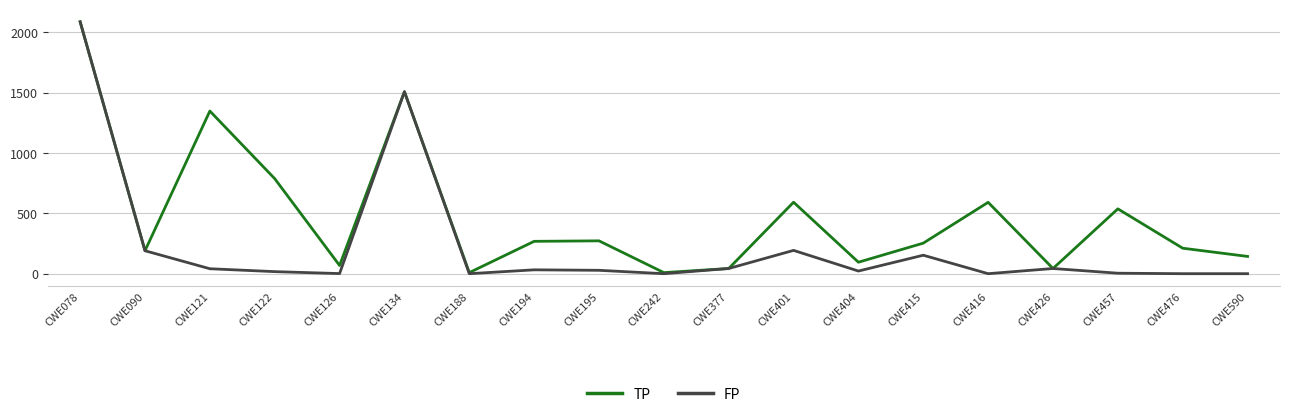

Is the value of TP at CWE590 greater than the value of FP at CWE426?

Yes